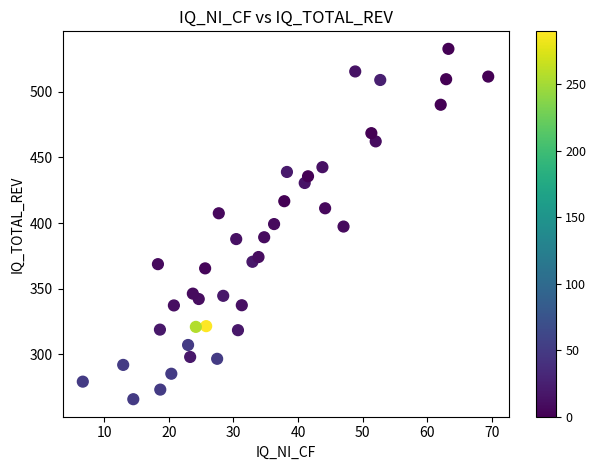

What is the range of X values (max minus min)?

62.8